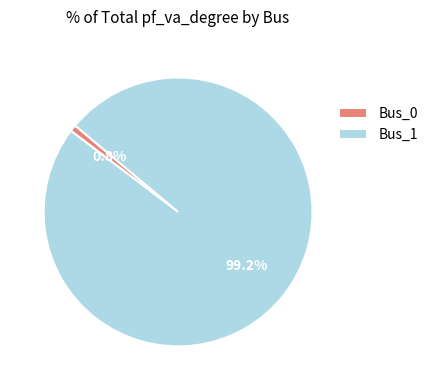

Is it true that Bus_0 is 1% of the pie?

True